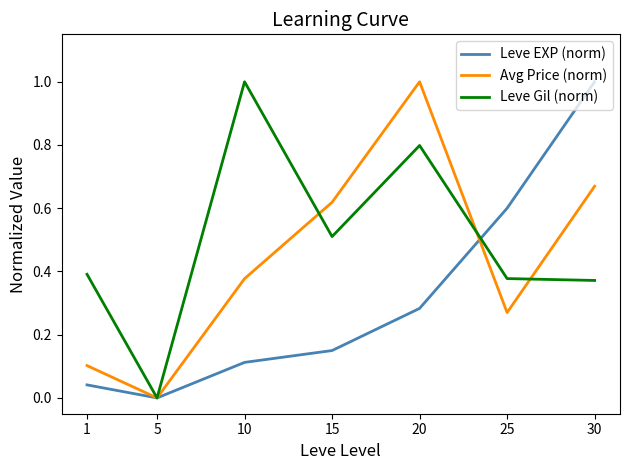

Is this an area chart (filled region under the line)?

No